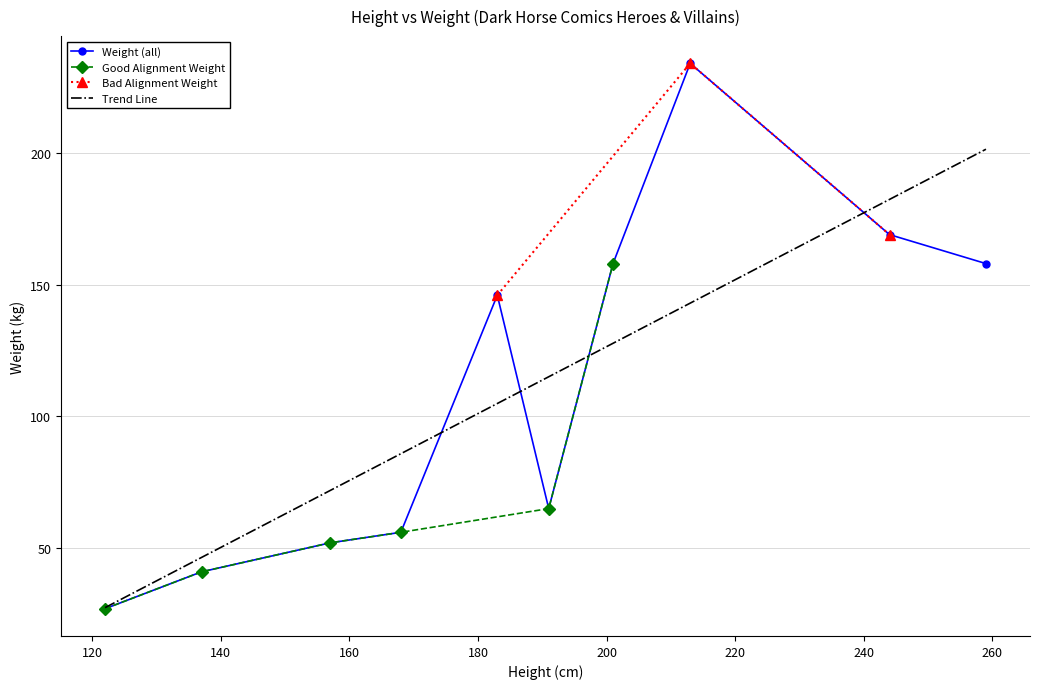

Where does the data first go above 191?

6